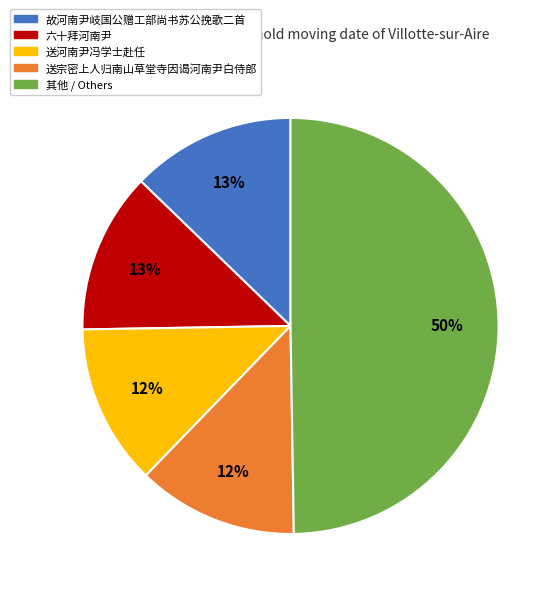

How many segments does this pie chart have?

5